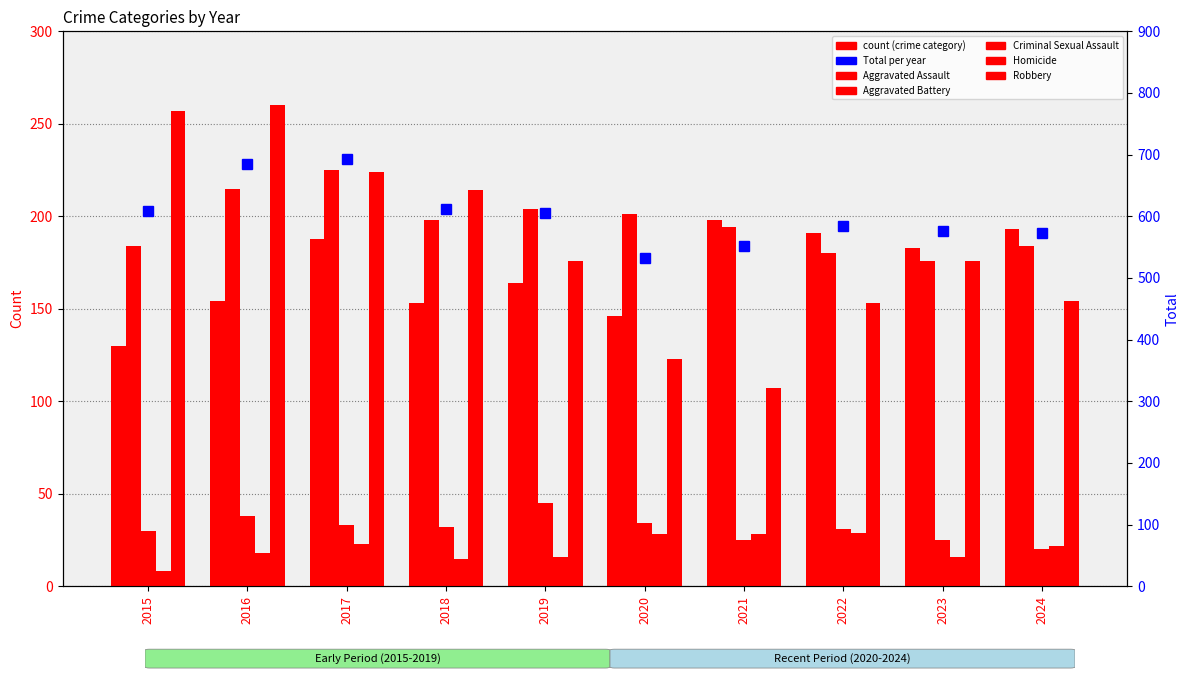

The value of Aggravated Assault at 2017 is 106. True or false?

False